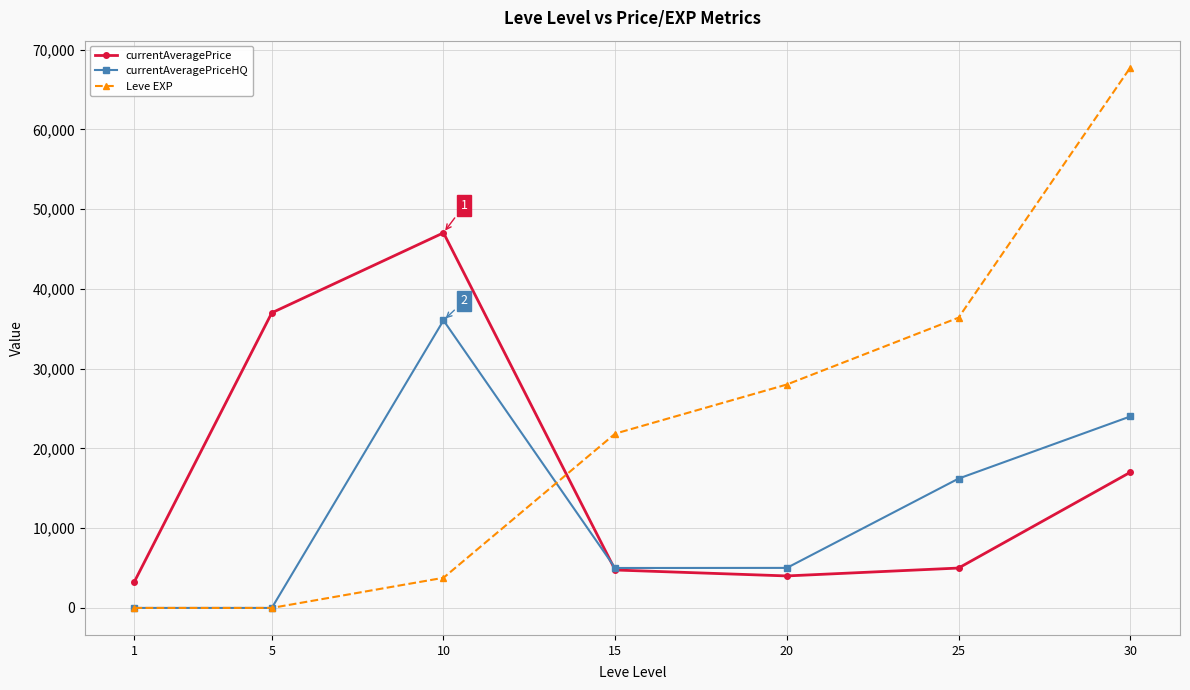

Rank the series by their maximum value, from highest to lowest.

Leve EXP, currentAveragePrice, currentAveragePriceHQ